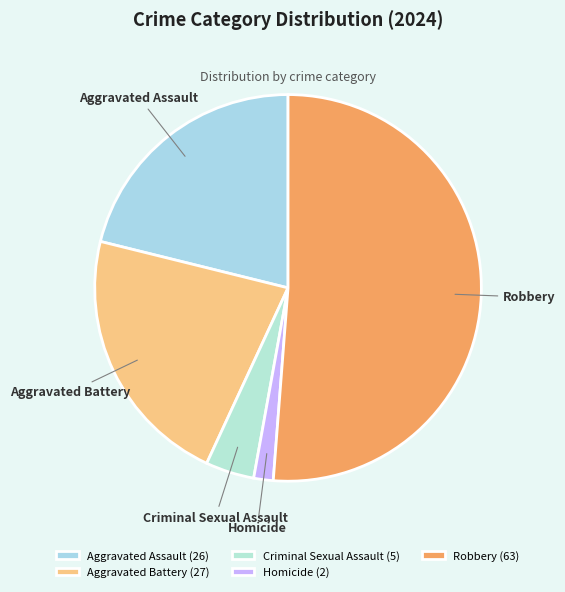

What is the smallest slice in the pie chart?

Homicide